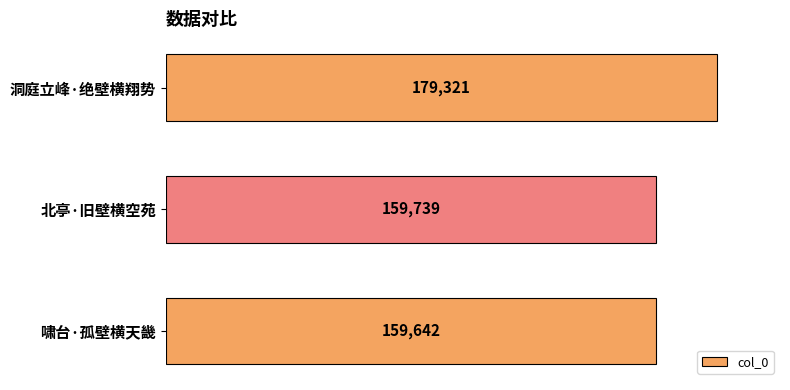

How many values are below 159739?

1